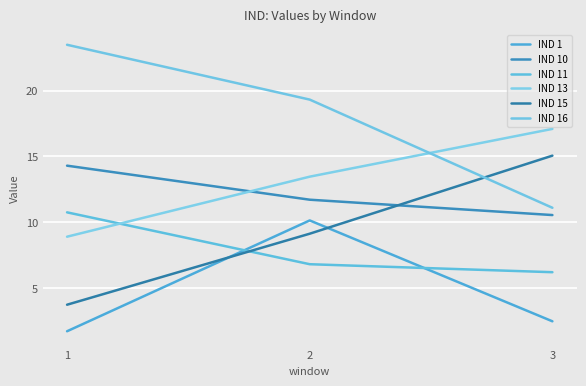

Count the number of categories in the chart.

3